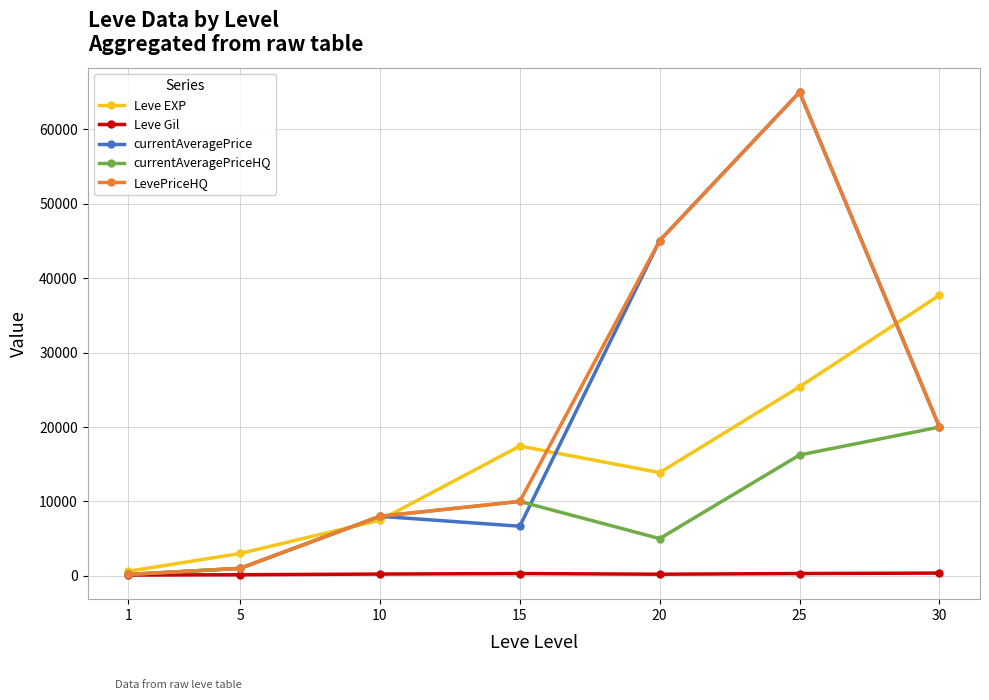

What is the lowest value of the Leve EXP series?

612